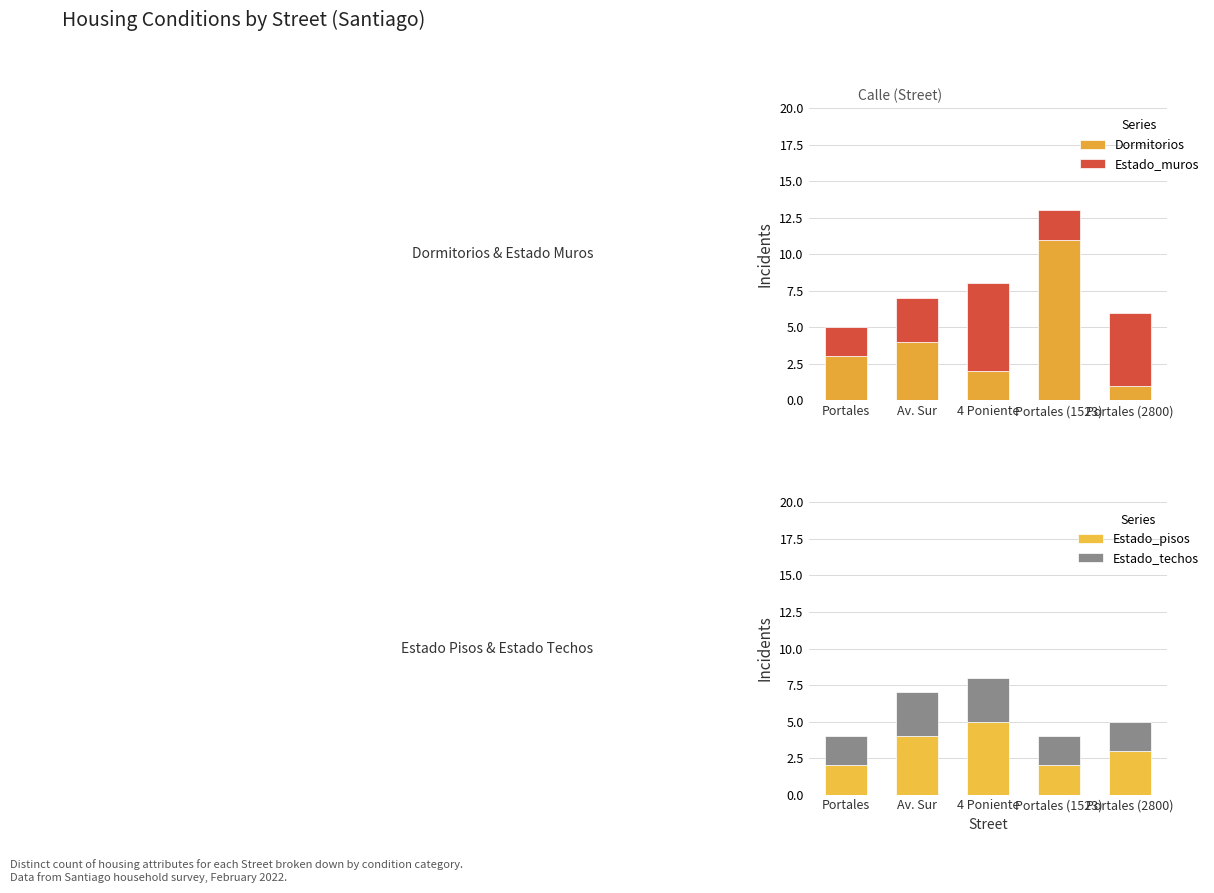

Where does the Dormitorios series first go above 3?

Av. Sur